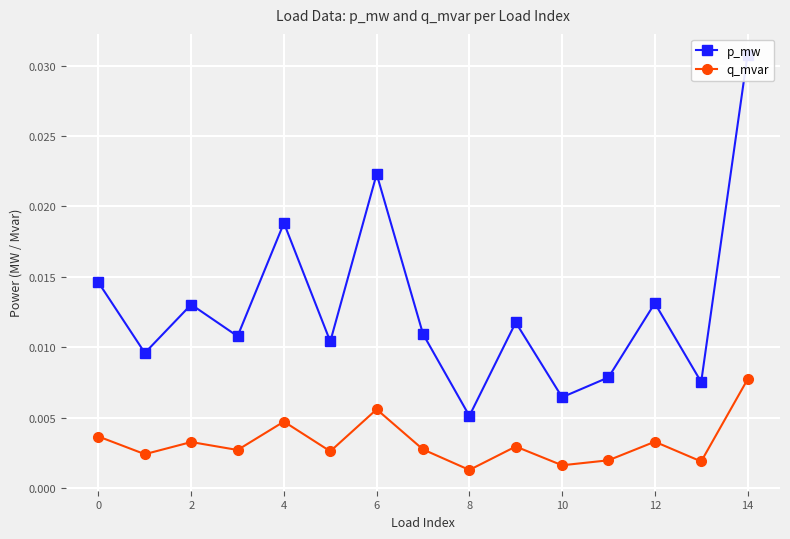

True or false: q_mvar has a value of 0.0 at 4.

False